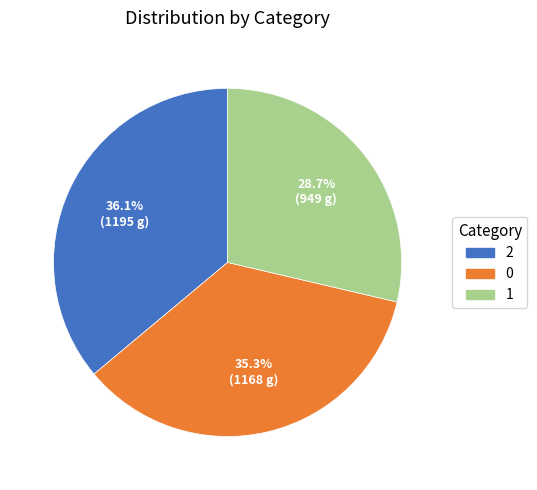

Count the number of slices in the pie.

3